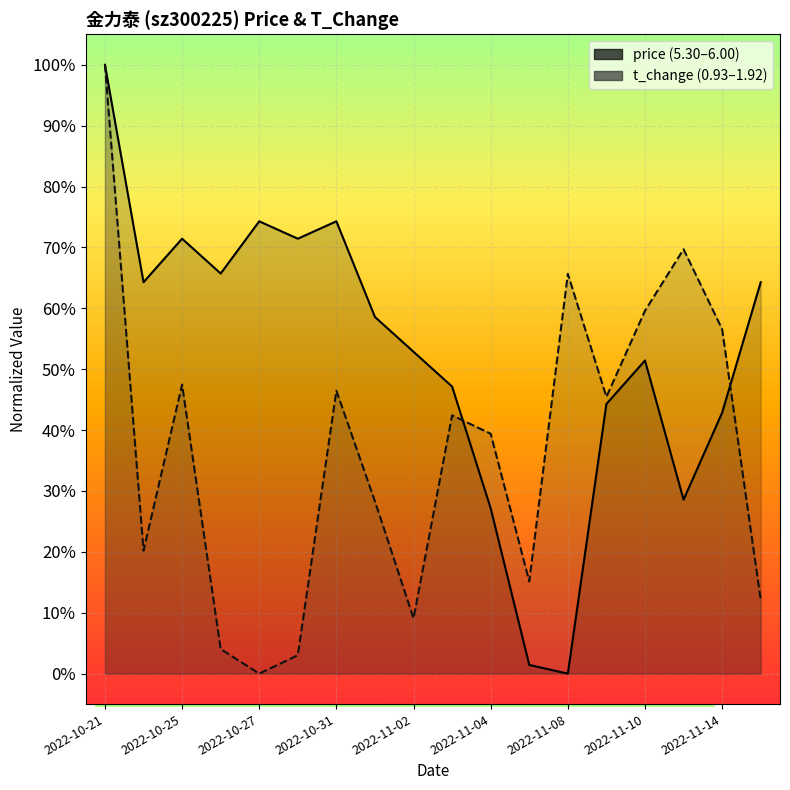

After their last crossing, which series has the higher values: price or t_change?

price